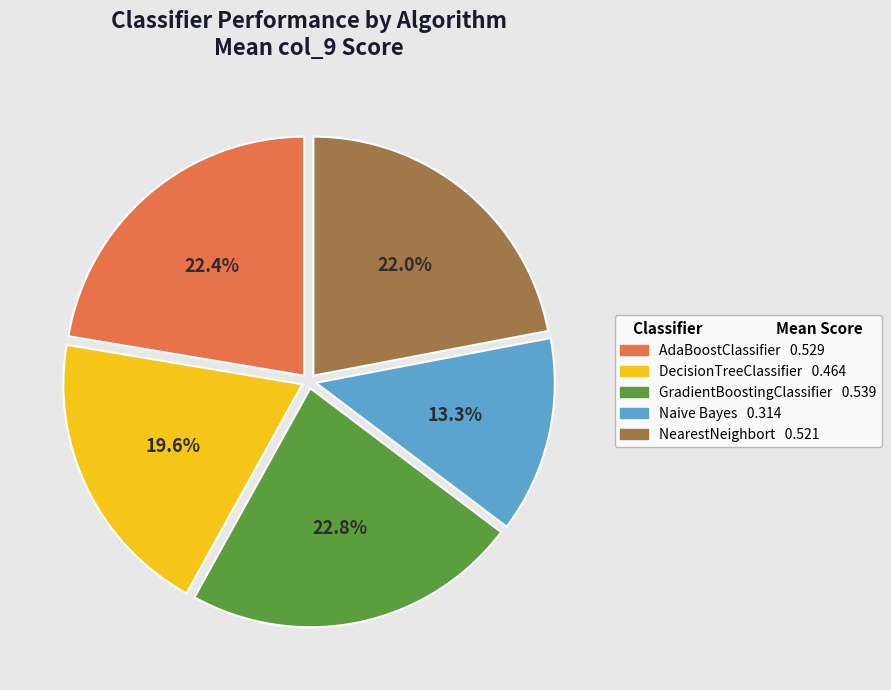

Is there a majority slice in this chart?

No